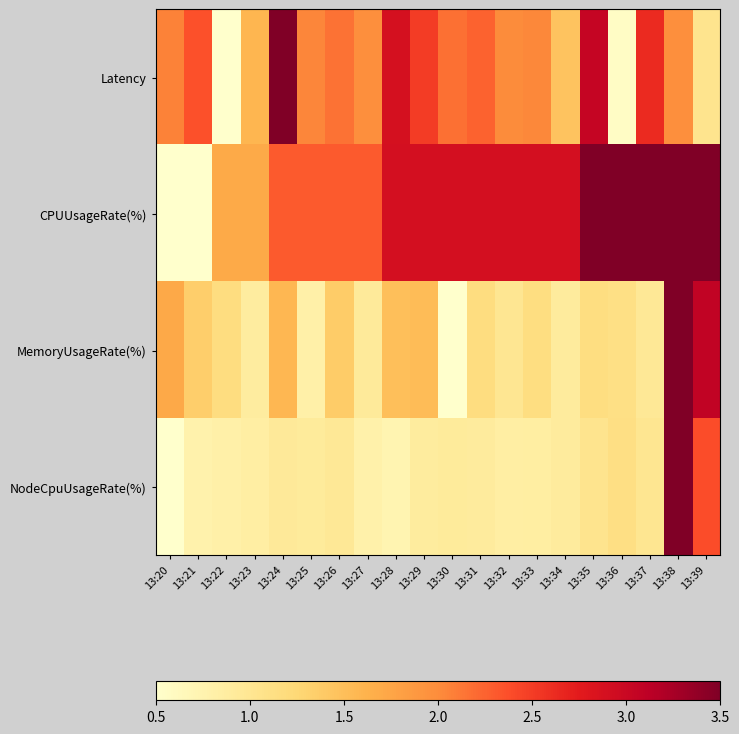

Reading left to right, transcribe all the data shown in this chart.

Latency: 13:20=2.1	13:21=2.4	13:22=0.5	13:23=1.6	13:24=3.5	13:25=2.0	13:26=2.2	13:27=2.0	13:28=2.9	13:29=2.5	13:30=2.2	13:31=2.3	13:32=2.0	13:33=2.0	13:34=1.5	13:35=3.0	13:36=0.6	13:37=2.6	13:38=2.0	13:39=1.0
CPUUsageRate(%): 13:20=0.5	13:21=0.5	13:22=1.7	13:23=1.7	13:24=2.3	13:25=2.3	13:26=2.3	13:27=2.3	13:28=2.9	13:29=2.9	13:30=2.9	13:31=2.9	13:32=2.9	13:33=2.9	13:34=2.9	13:35=3.5	13:36=3.5	13:37=3.5	13:38=3.5	13:39=3.5
MemoryUsageRate(%): 13:20=1.7	13:21=1.4	13:22=1.2	13:23=0.9	13:24=1.6	13:25=0.8	13:26=1.4	13:27=0.9	13:28=1.5	13:29=1.5	13:30=0.5	13:31=1.2	13:32=1.0	13:33=1.2	13:34=0.9	13:35=1.1	13:36=1.1	13:37=1.0	13:38=3.5	13:39=3.1
NodeCpuUsageRate(%): 13:20=0.5	13:21=0.8	13:22=0.8	13:23=0.8	13:24=0.9	13:25=0.9	13:26=1.0	13:27=0.8	13:28=0.7	13:29=0.9	13:30=0.9	13:31=0.9	13:32=0.8	13:33=0.9	13:34=0.9	13:35=1.0	13:36=1.1	13:37=1.0	13:38=3.5	13:39=2.4